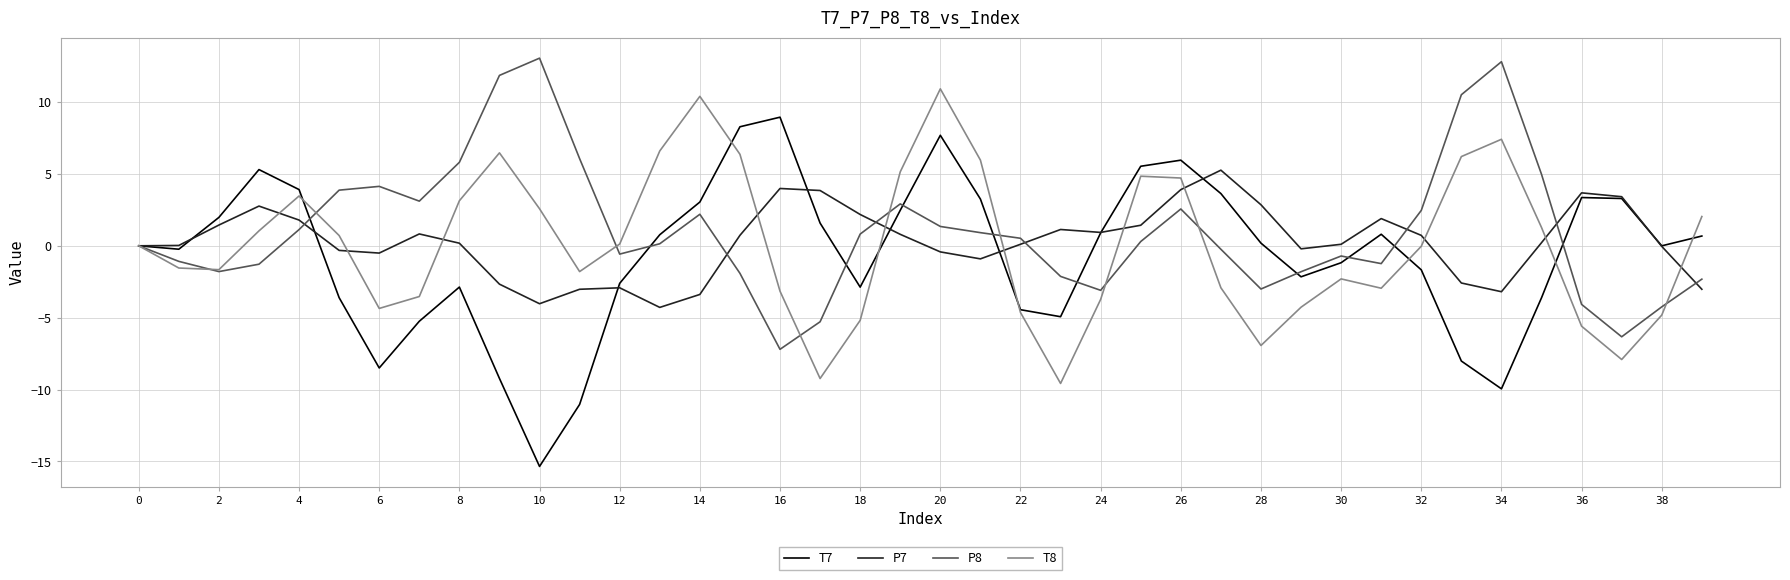

What is the minimum value for P7?

-4.3